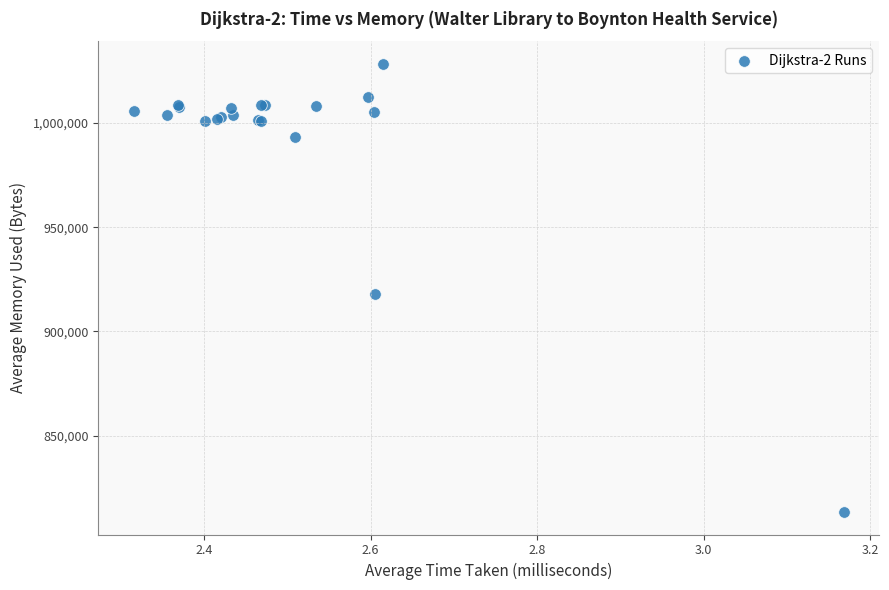

What Y value in the scatter plot is closest to 920938?

918100.9